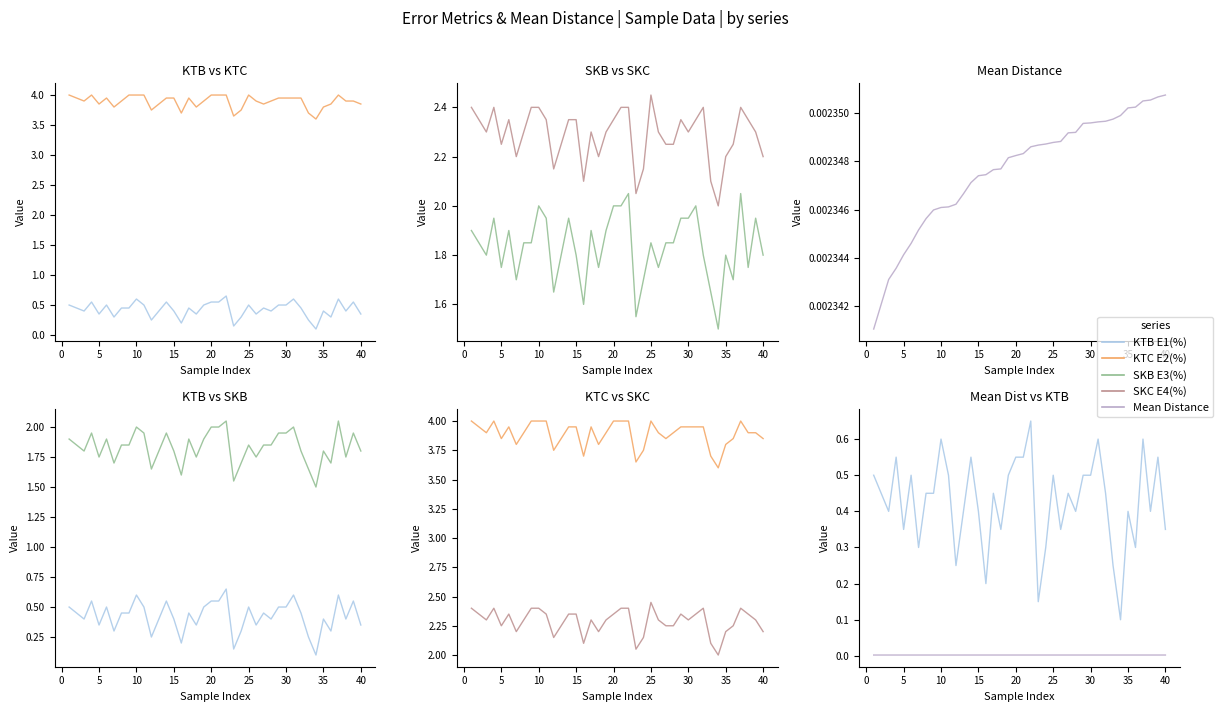

What is the maximum value shown in the chart?

4.0